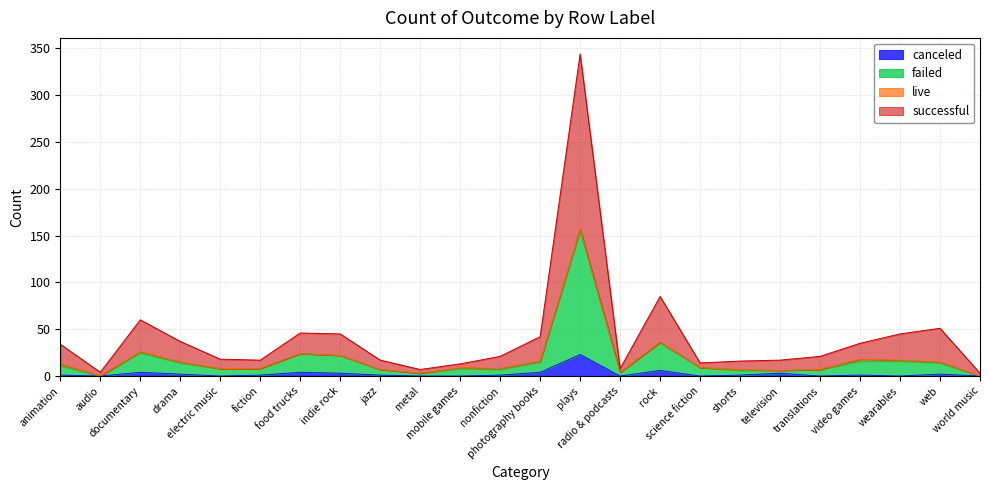

True or false: canceled has a value of 0 at science fiction.

True